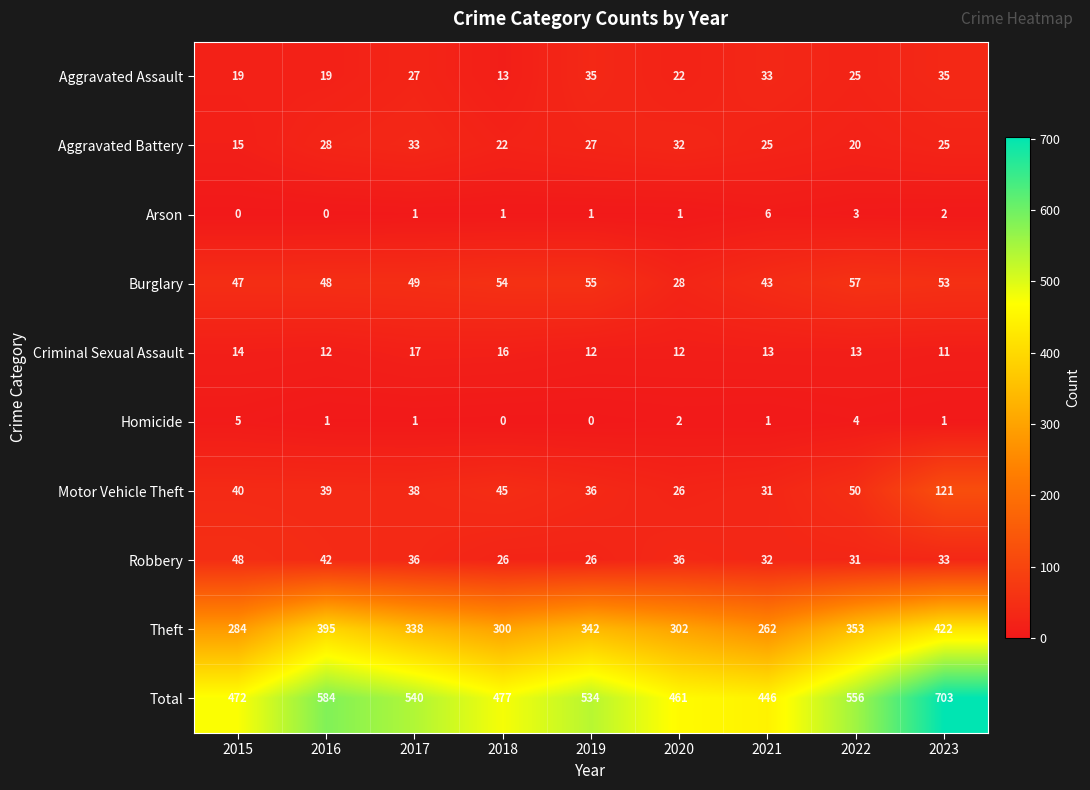

What is the difference between the second highest and second lowest values in the Aggravated Battery series?

12